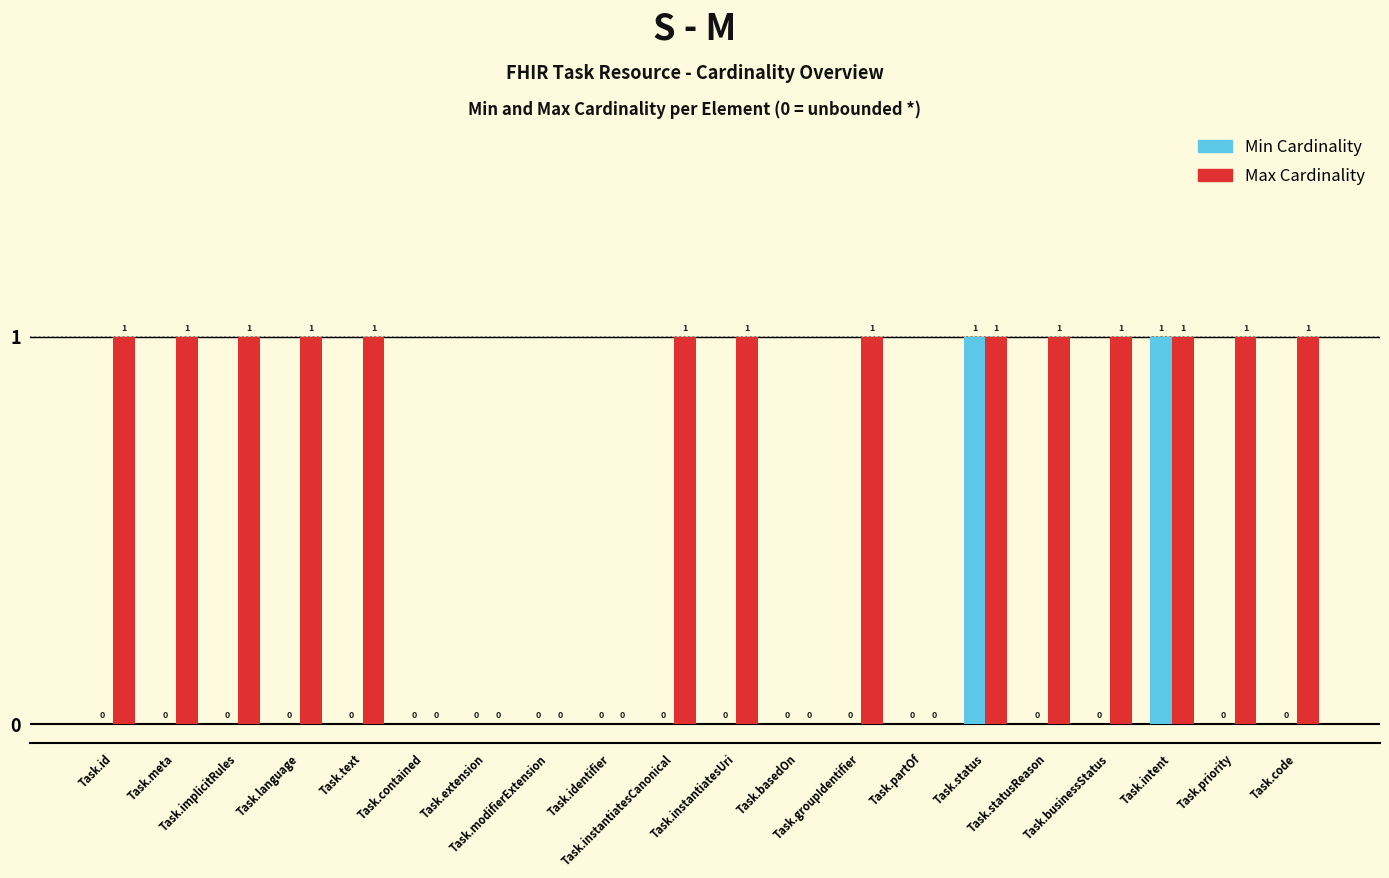

Reading right to left, transcribe all the data shown in this chart.

Min Cardinality: 0	0	1	0	0	1	0	0	0	0	0	0	0	0	0	0	0	0	0	0
Max Cardinality: 1	1	1	1	1	1	0	1	0	1	1	0	0	0	0	1	1	1	1	1